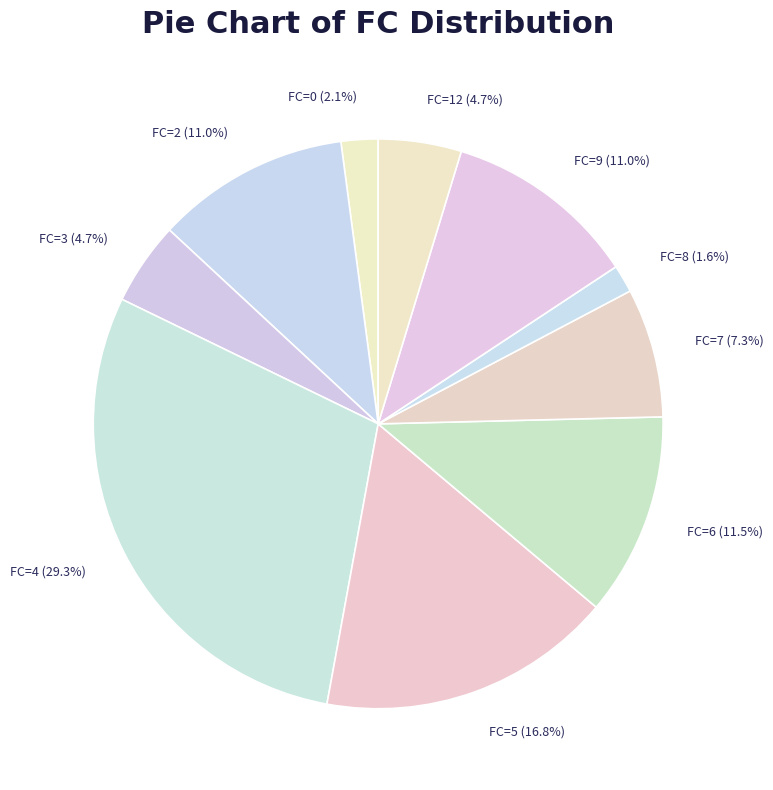

True or false: FC=3 accounts for 21% of the total.

False